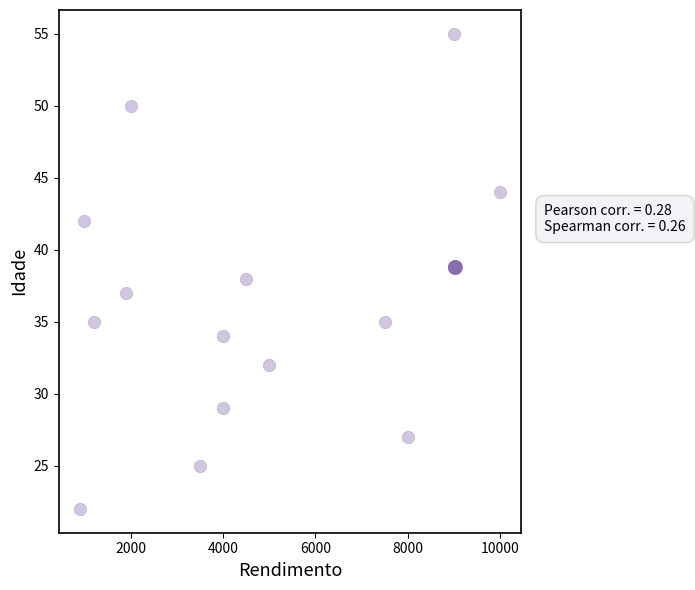

What is the range of Y values (max minus min)?

33